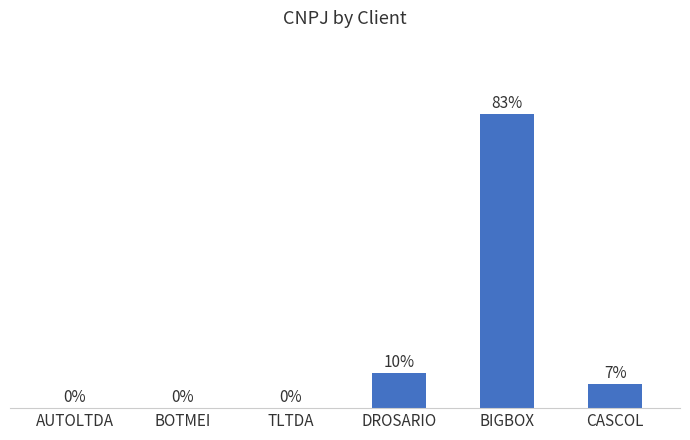

Where is the data nearest to the value 41?

DROSARIO